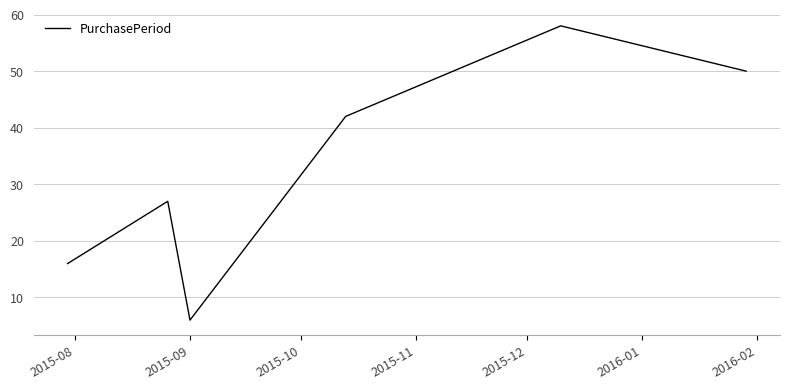

What is the sum of all values?

199